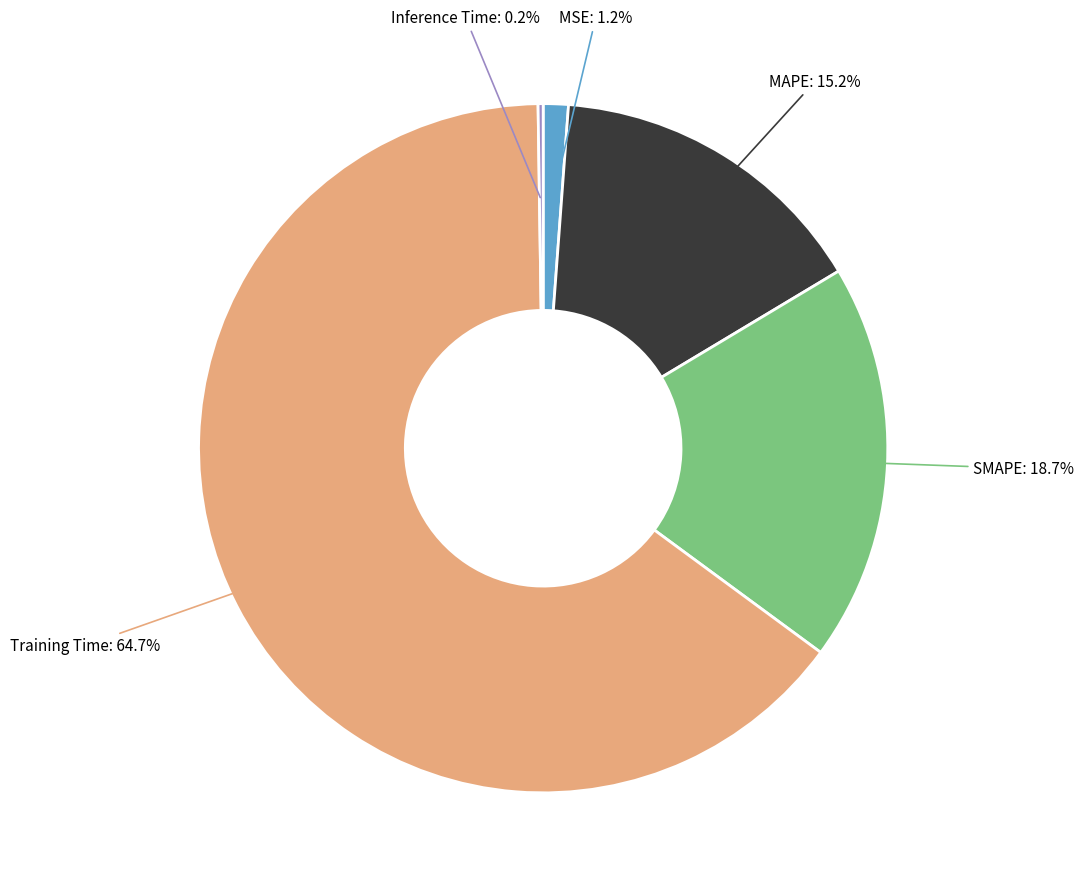

Is there a majority slice in this chart?

Yes